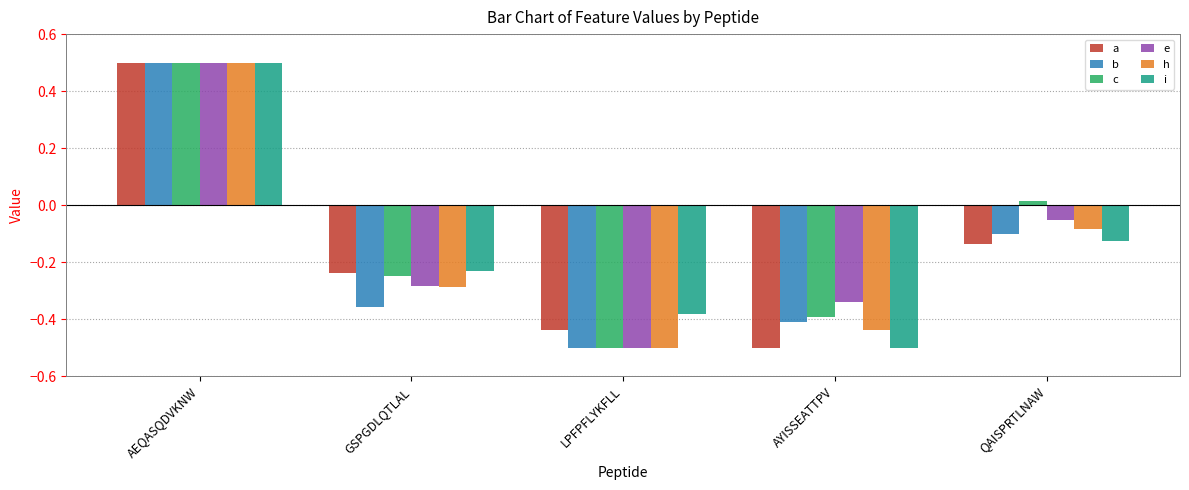

What is the difference between the second highest and minimum values in the c series?

0.5